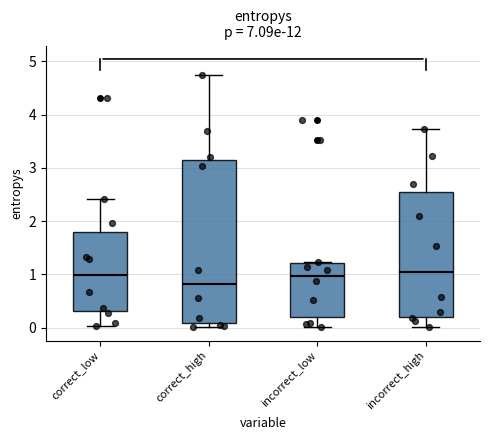

Comparing the boxes themselves (not the whiskers), which one is the tallest?

correct_high